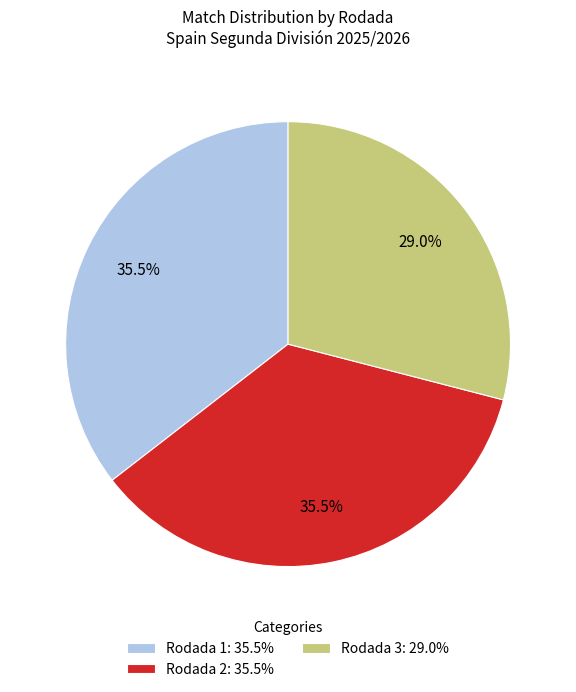

Does any single category account for the majority?

No